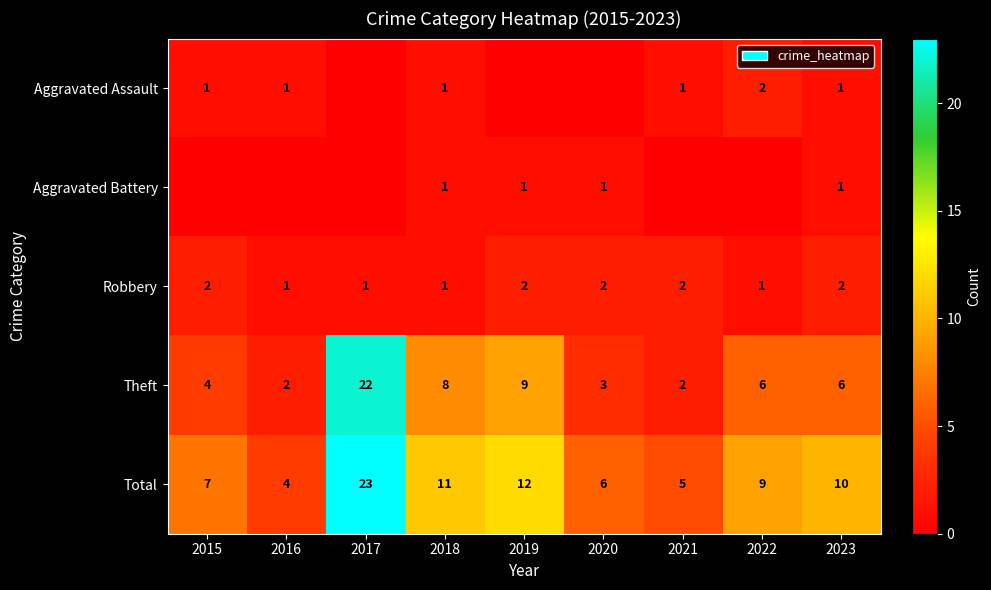

At which category is the sum across all series the highest?

2017